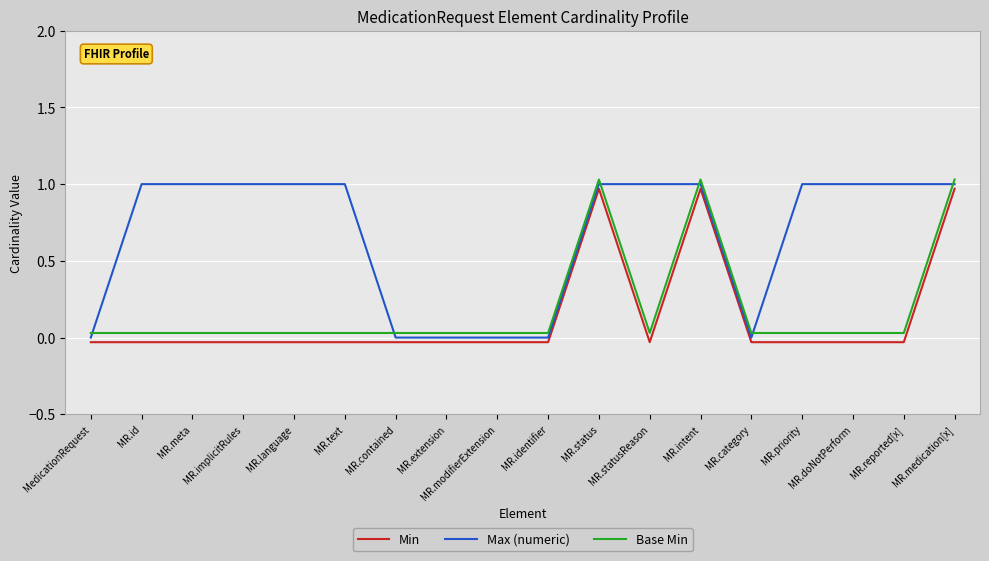

What is the sum of the Max (numeric) values at MR.statusReason and MR.reported[x]?

2.0